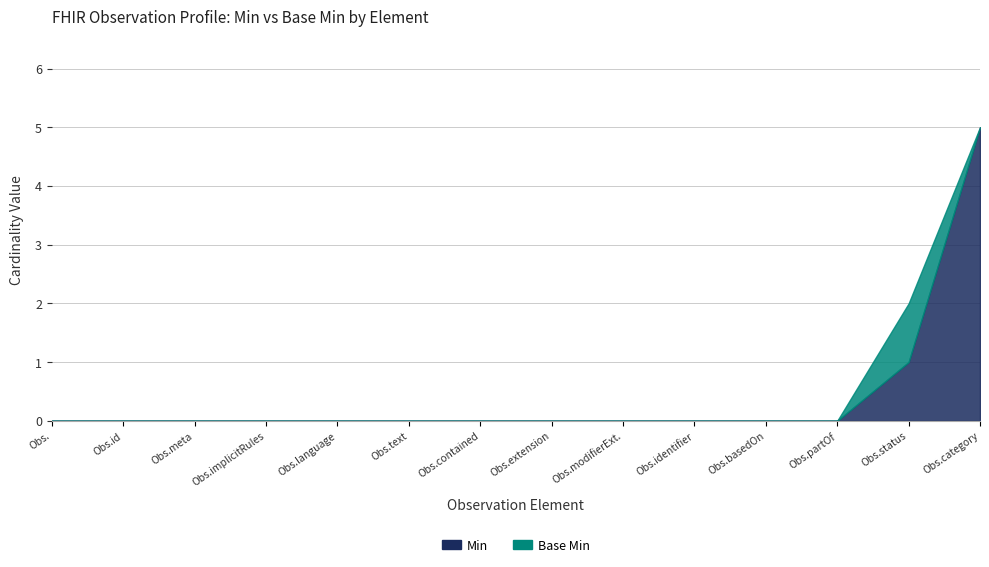

What is the difference between the second highest and minimum values in the Min series?

1